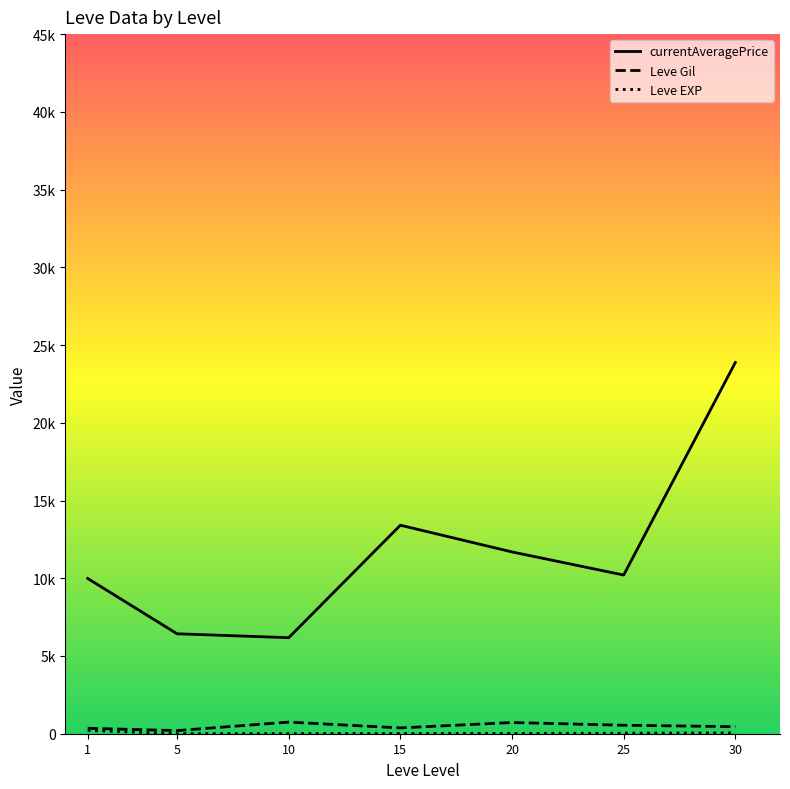

What are all the series names shown in the legend?

currentAveragePrice, Leve Gil, Leve EXP